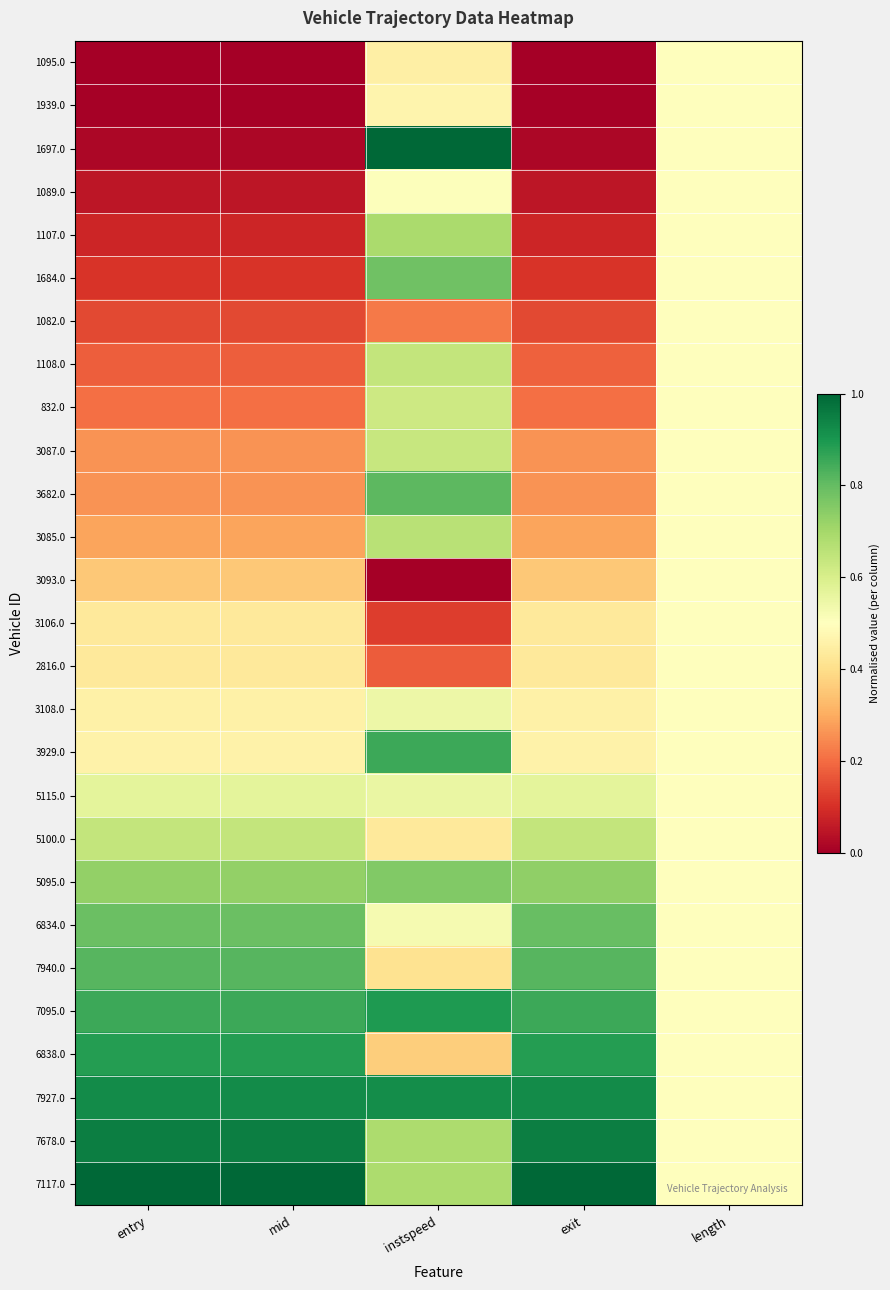

At which category does the chart reach its minimum across all series?

entry